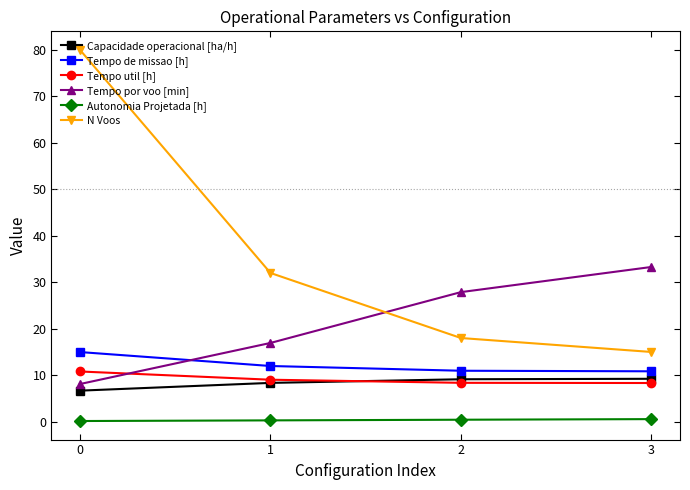

List the series in order of their peak value, lowest first.

Autonomia Projetada [h], Capacidade operacional [ha/h], Tempo util [h], Tempo de missao [h], Tempo por voo [min], N Voos